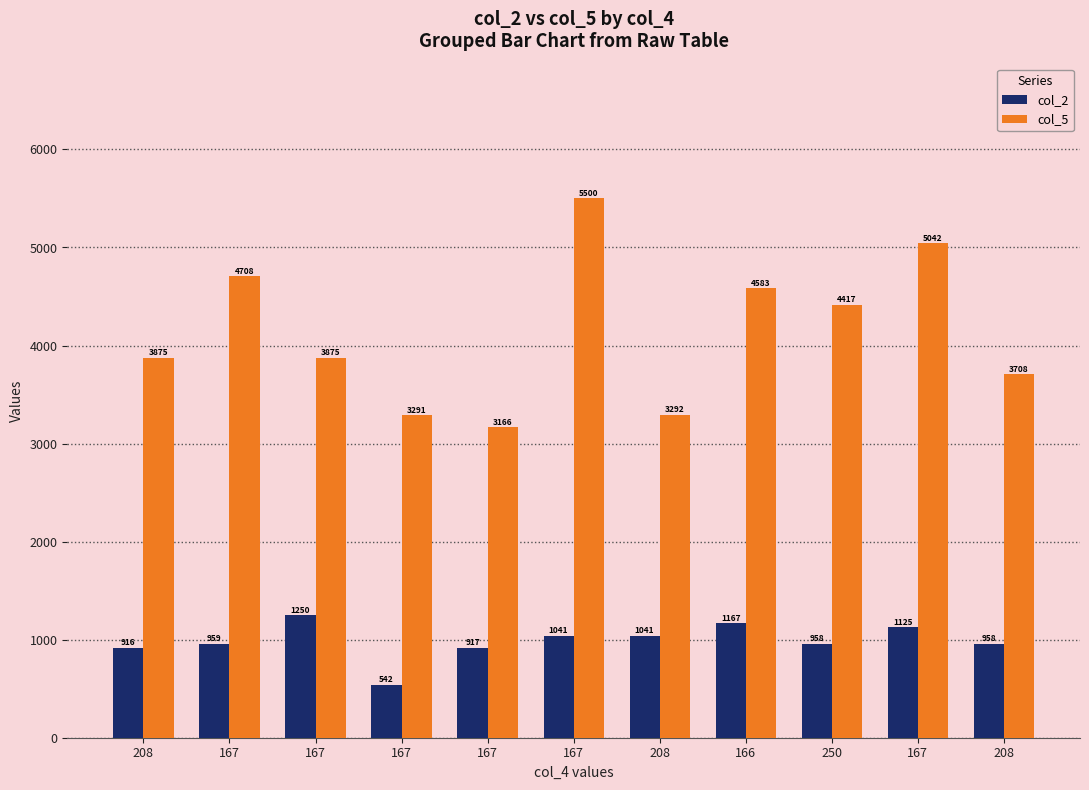

How many values in the col_5 series are below 3875?

4